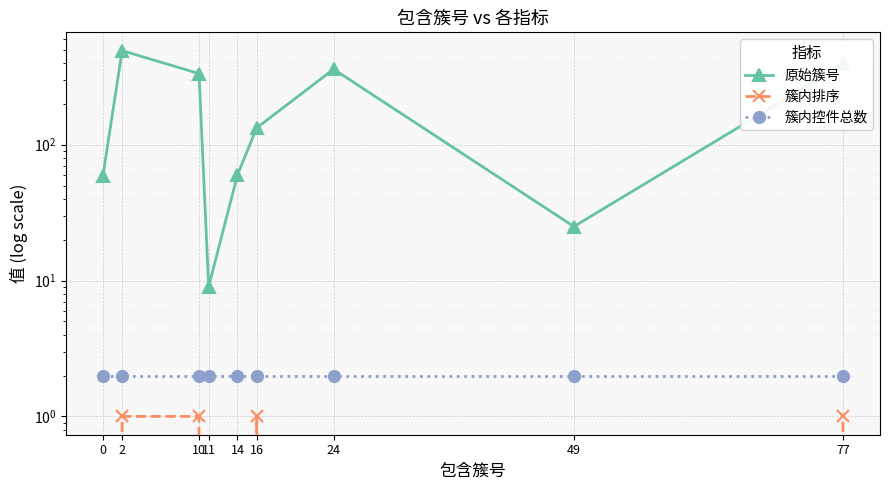

Which series changed the most between 11 and 24?

原始簇号